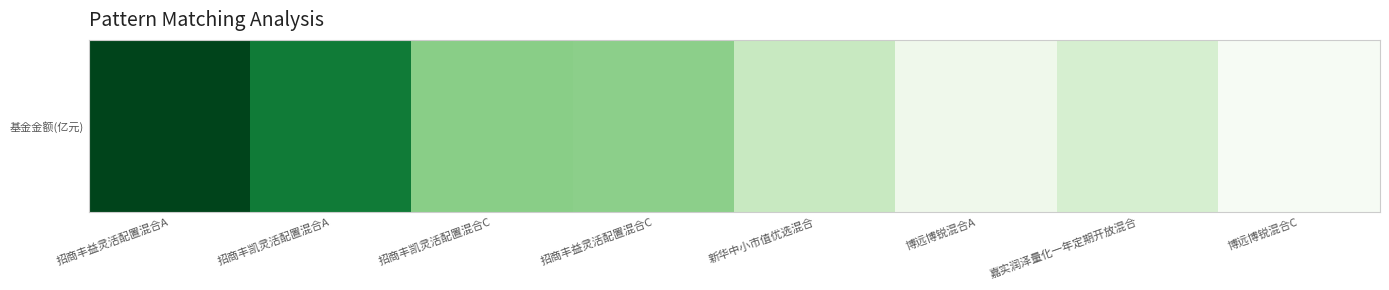

Rank the categories by value from lowest to highest.

博远博锐混合C, 博远博锐混合A, 嘉实润泽量化一年定期开放混合, 新华中小市值优选混合, 招商丰益灵活配置混合C, 招商丰凯灵活配置混合C, 招商丰凯灵活配置混合A, 招商丰益灵活配置混合A